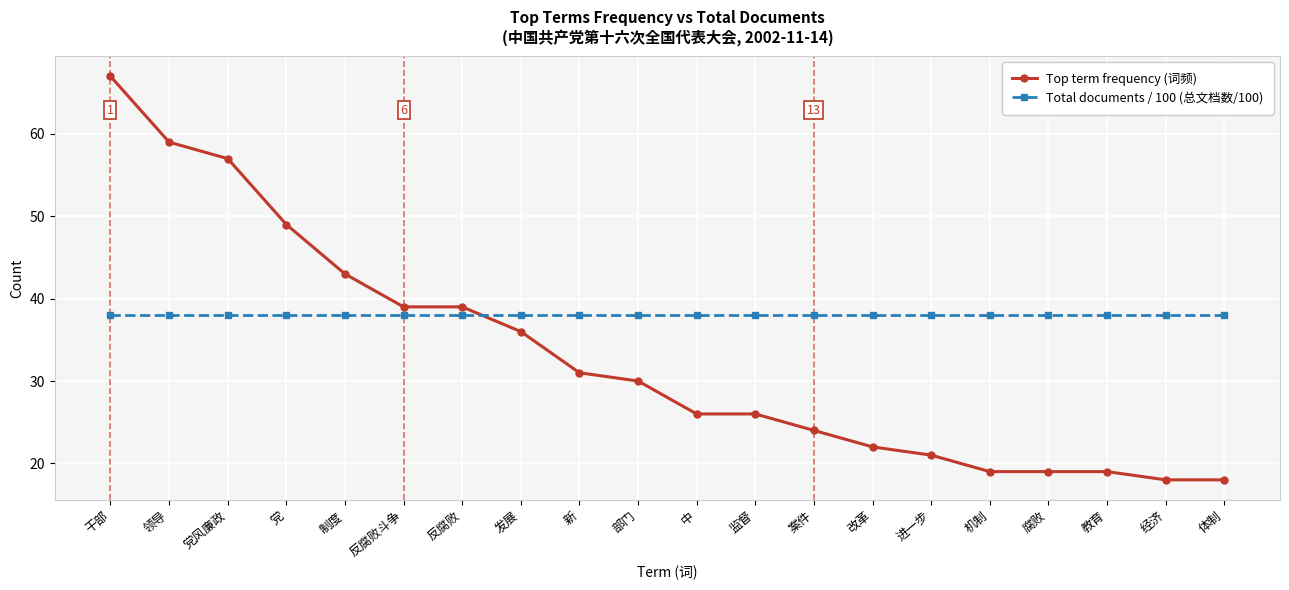

Reading left to right, extract all data points from this chart.

Top term frequency (词频): 67.0	59.0	57.0	49.0	43.0	39.0	39.0	36.0	31.0	30.0	26.0	26.0	24.0	22.0	21.0	19.0	19.0	19.0	18.0	18.0
Total documents / 100 (总文档数/100): 38.1	38.1	38.1	38.1	38.1	38.1	38.1	38.1	38.1	38.1	38.1	38.1	38.1	38.1	38.1	38.1	38.1	38.1	38.1	38.1